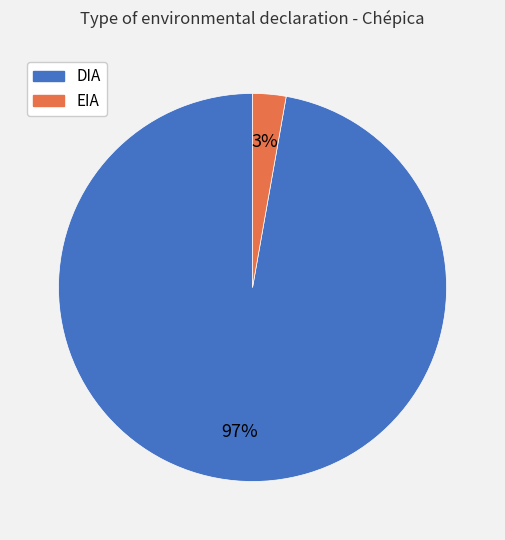

Which slice is the largest?

DIA